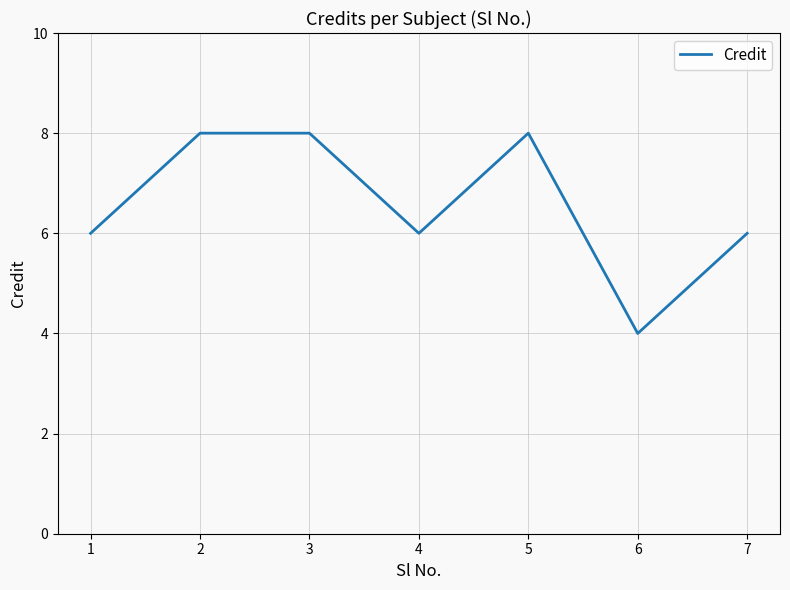

True or false: the data shows 6 at 1.

True